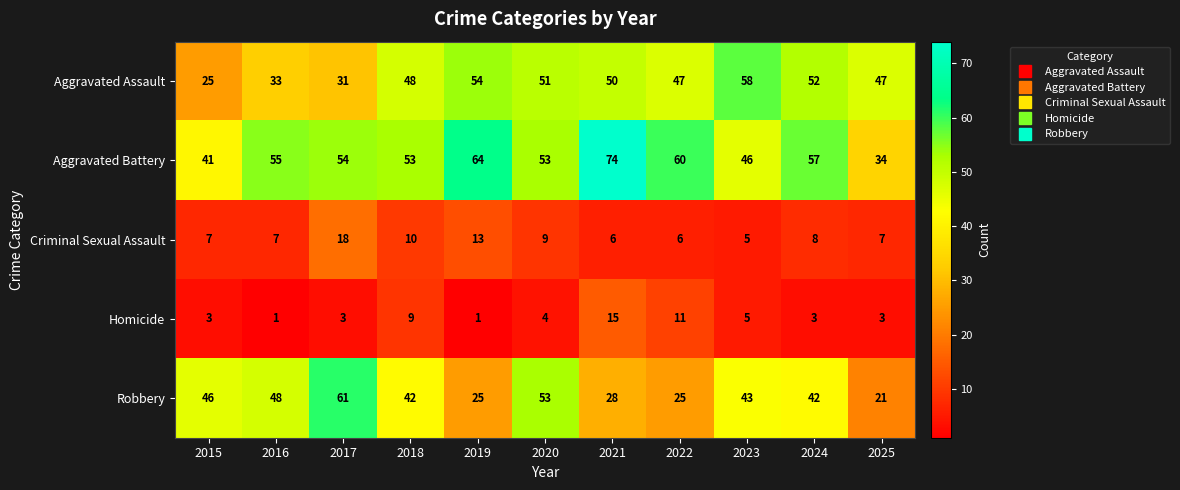

What is the approximate value of Criminal Sexual Assault at 2017, to the nearest 5?

20